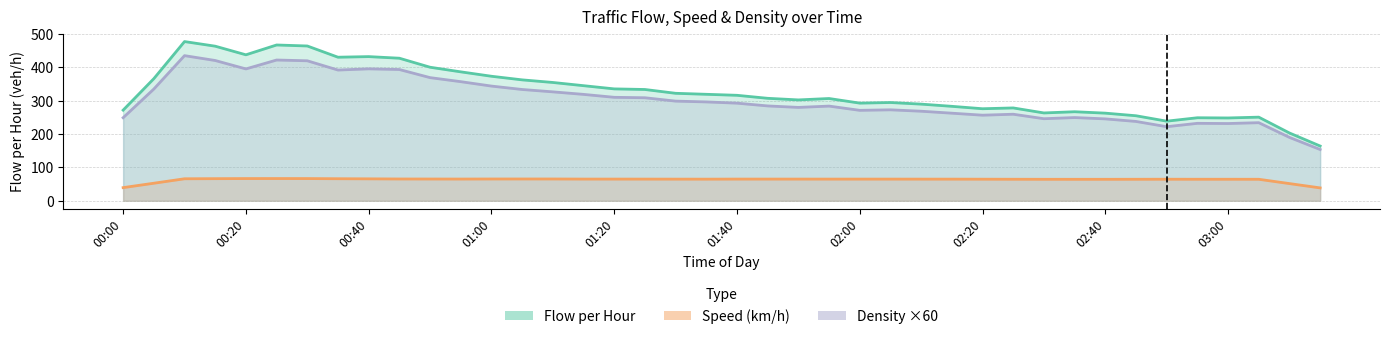

Which has a higher value, 12 or 27?

12